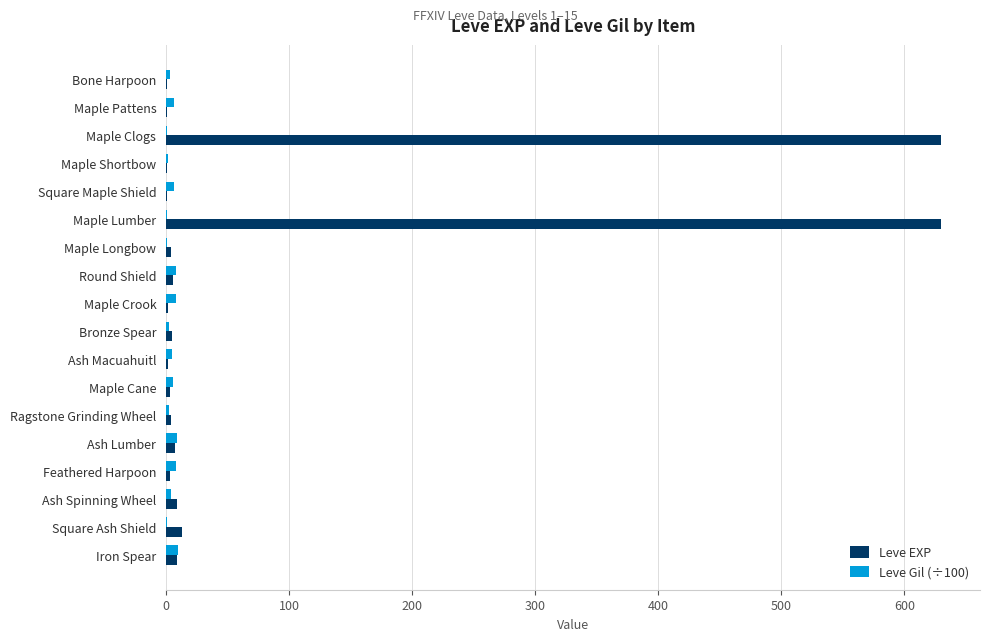

What is the average value of the Leve Gil (÷100) series?

4.8